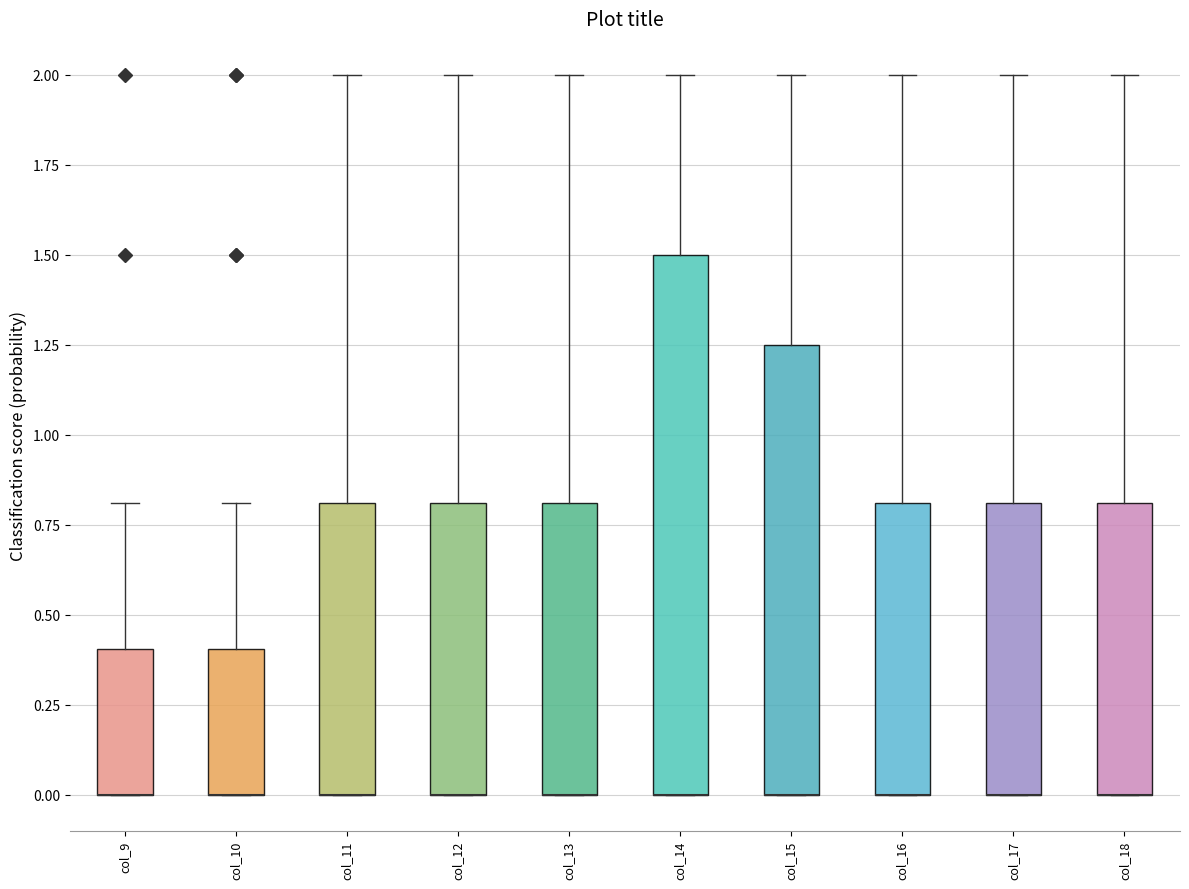

Reading left to right, read every box against the y-axis: the position of its median line, the range the box covers, and the ends of its whiskers. The values are not printed on the chart, so give them approximately, as read against the axis.

col_9: median 0.00 (drawn on the box's lower edge), box 0.00 to 0.40, whiskers 0.00 to 0.80
col_10: median 0.00 (drawn on the box's lower edge), box 0.00 to 0.40, whiskers 0.00 to 0.80
col_11: median 0.00 (drawn on the box's lower edge), box 0.00 to 0.80, whiskers 0.00 to 2.00
col_12: median 0.00 (drawn on the box's lower edge), box 0.00 to 0.80, whiskers 0.00 to 2.00
col_13: median 0.00 (drawn on the box's lower edge), box 0.00 to 0.80, whiskers 0.00 to 2.00
col_14: median 0.00 (drawn on the box's lower edge), box 0.00 to 1.50, whiskers 0.00 to 2.00
col_15: median 0.00 (drawn on the box's lower edge), box 0.00 to 1.25, whiskers 0.00 to 2.00
col_16: median 0.00 (drawn on the box's lower edge), box 0.00 to 0.80, whiskers 0.00 to 2.00
col_17: median 0.00 (drawn on the box's lower edge), box 0.00 to 0.80, whiskers 0.00 to 2.00
col_18: median 0.00 (drawn on the box's lower edge), box 0.00 to 0.80, whiskers 0.00 to 2.00